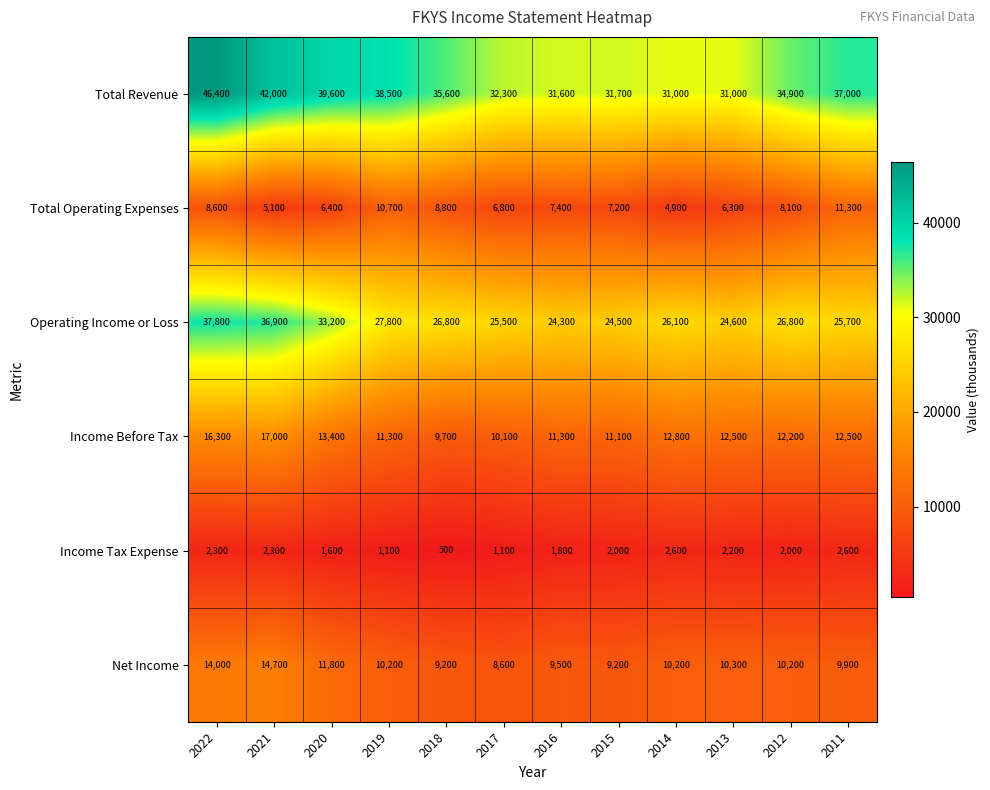

At which category is the sum across all series the highest?

2022